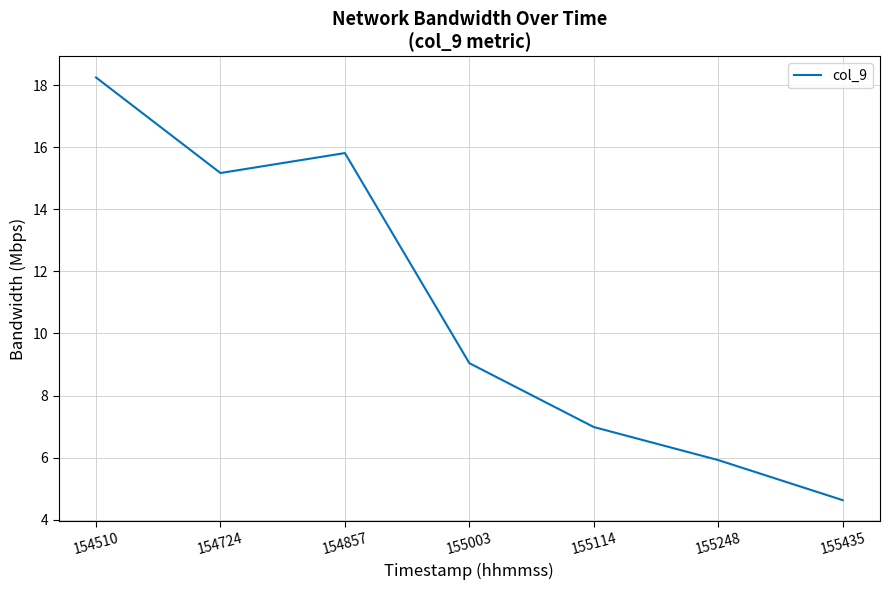

Reading left to right, extract all data points from this chart.

154510=18.2	154724=15.2	154857=15.8	155003=9.0	155114=7.0	155248=5.9	155435=4.6